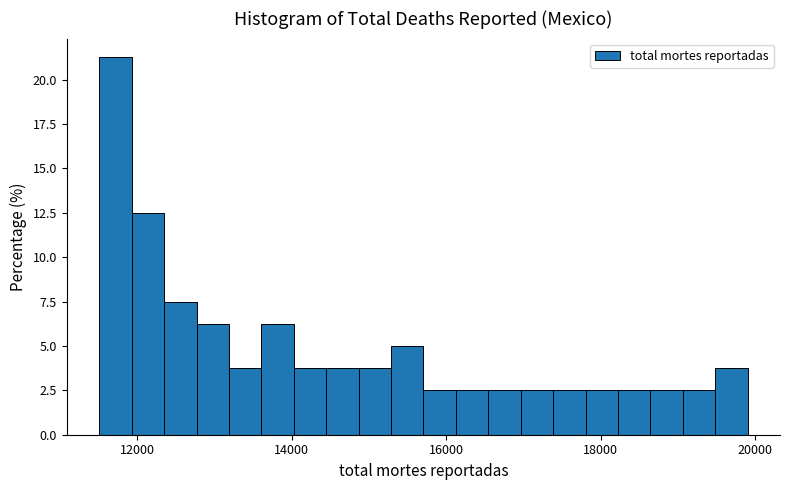

Around what value on the x-axis is the tallest bar? Give the approximate position of its centre, as read against the axis.

11800